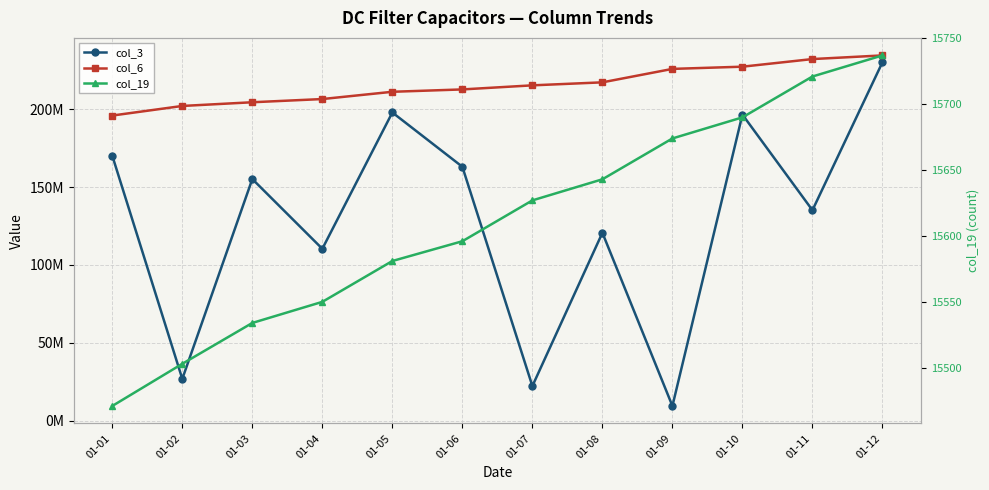

What is the difference between the col_6 values at 01-05 and 01-07?

4135891